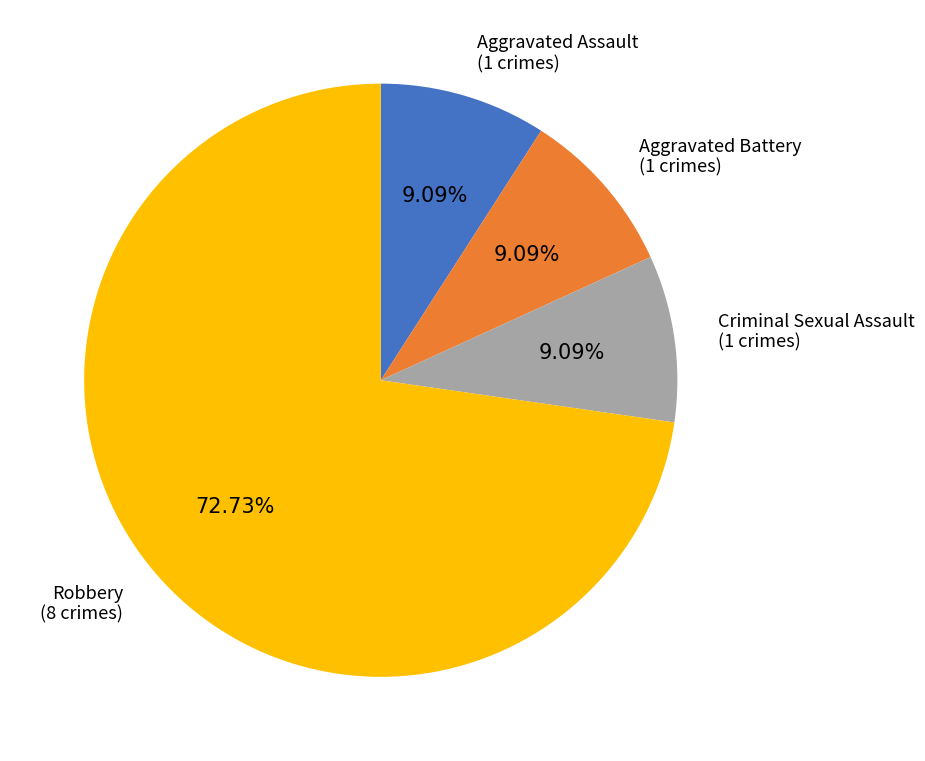

Which category accounts for the majority?

Robbery